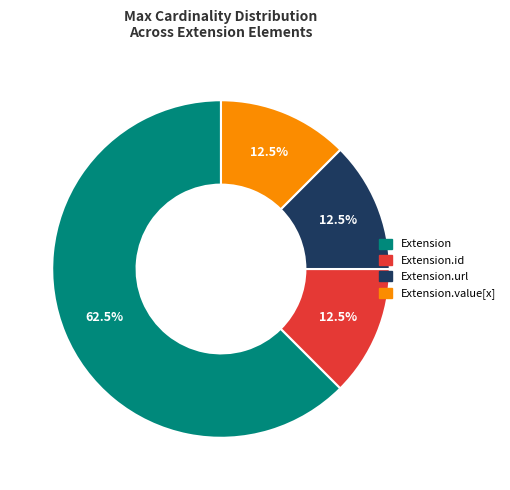

Is there a majority slice in this chart?

Yes